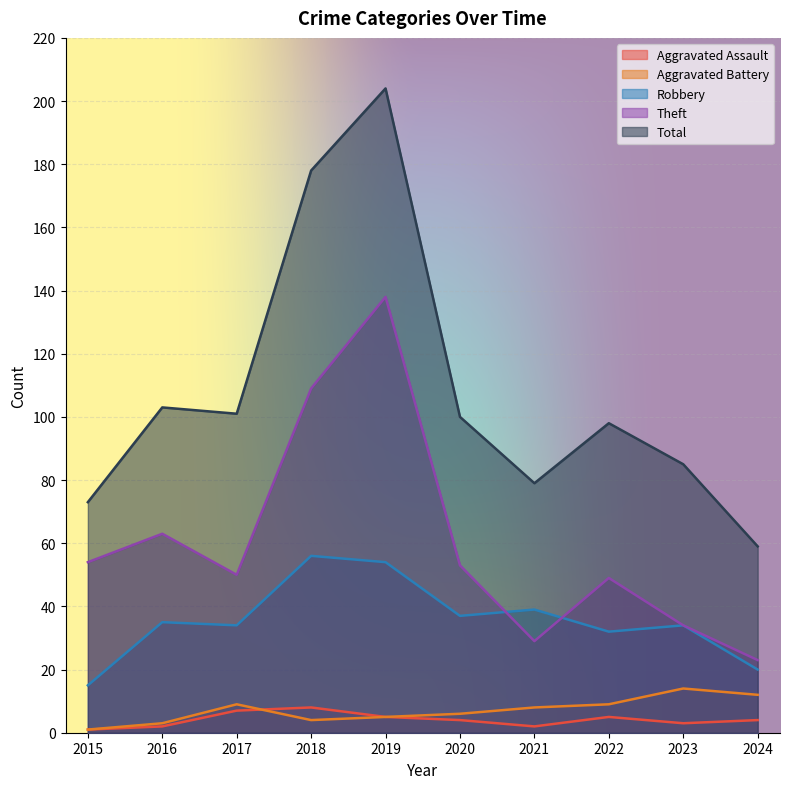

What is the minimum value shown in the chart?

1